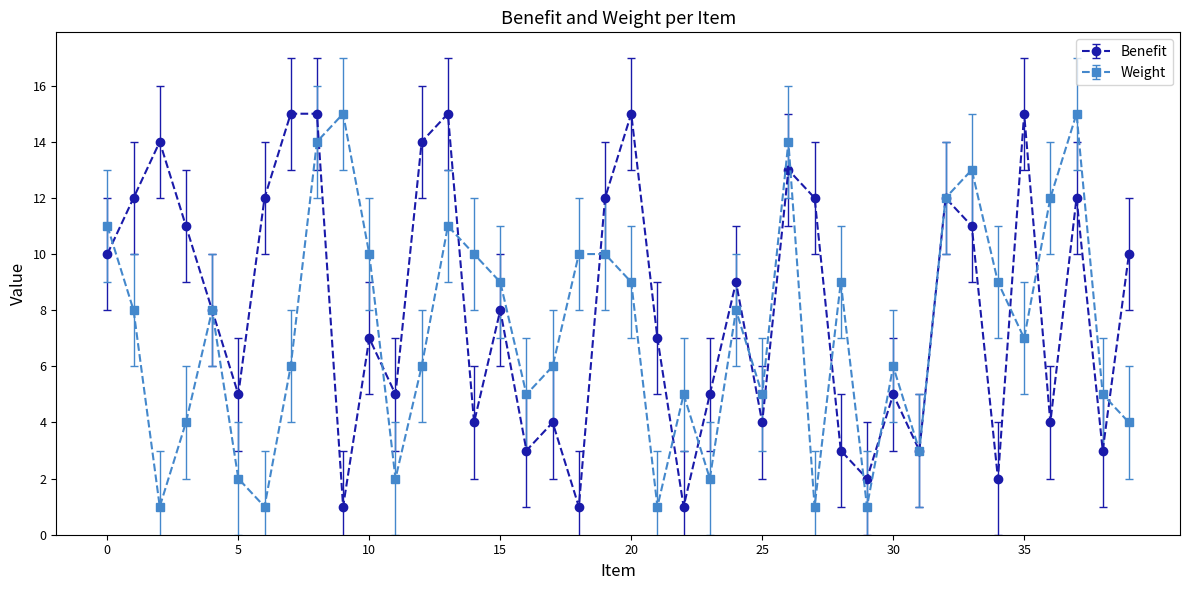

Rank the series by their average value, from lowest to highest.

Weight, Benefit